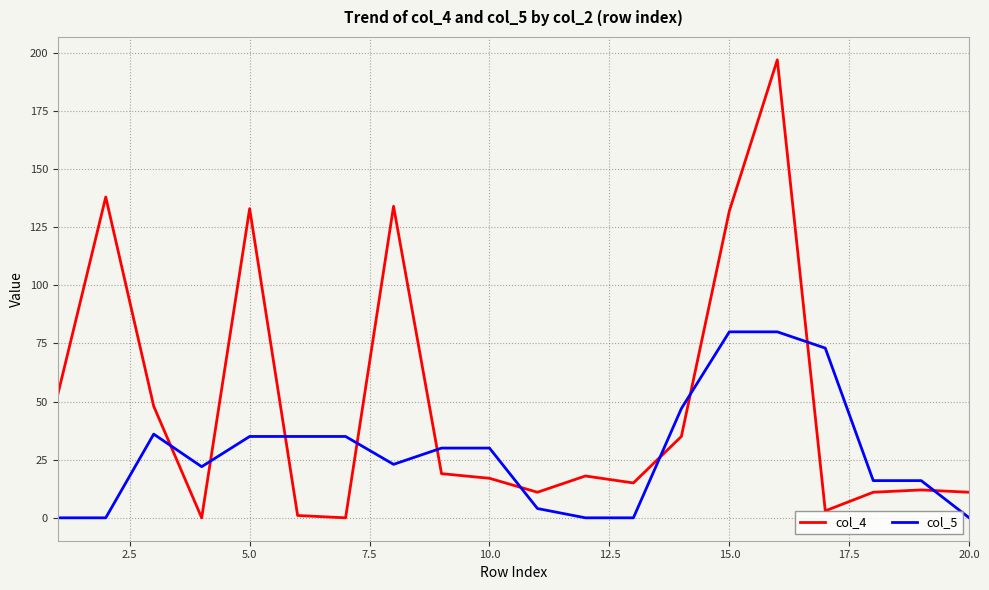

Which series has the largest range (max minus min)?

col_4